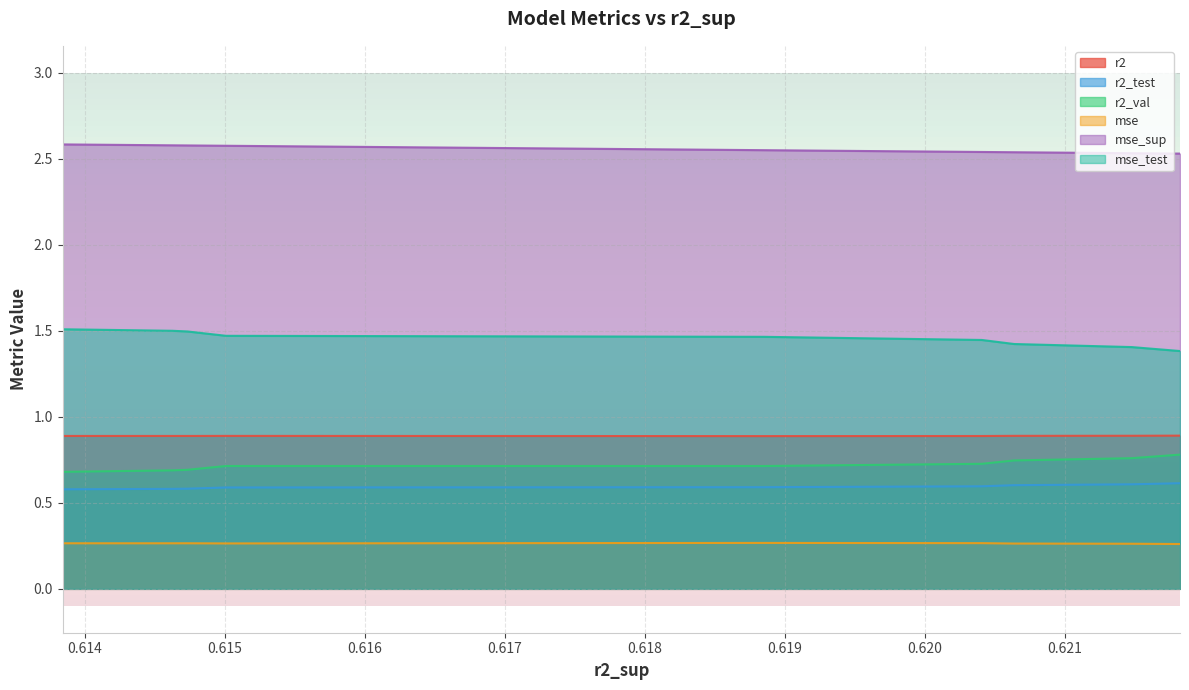

What is the smallest value displayed?

0.3